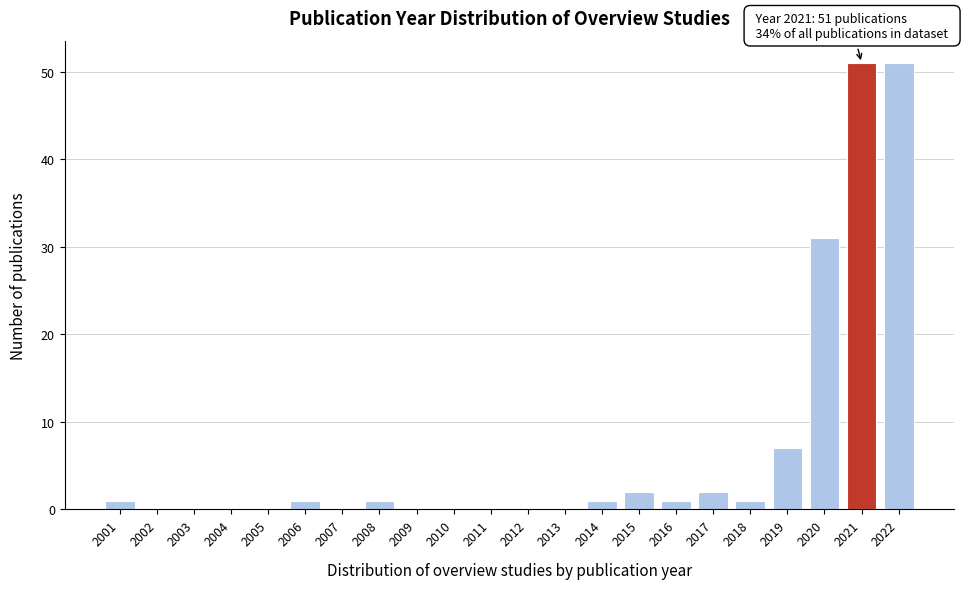

Reading left to right, transcribe all the data shown in this chart.

2001=1	2002=0	2003=0	2004=0	2005=0	2006=1	2007=0	2008=1	2009=0	2010=0	2011=0	2012=0	2013=0	2014=1	2015=2	2016=1	2017=2	2018=1	2019=7	2020=31	2021=51	2022=51